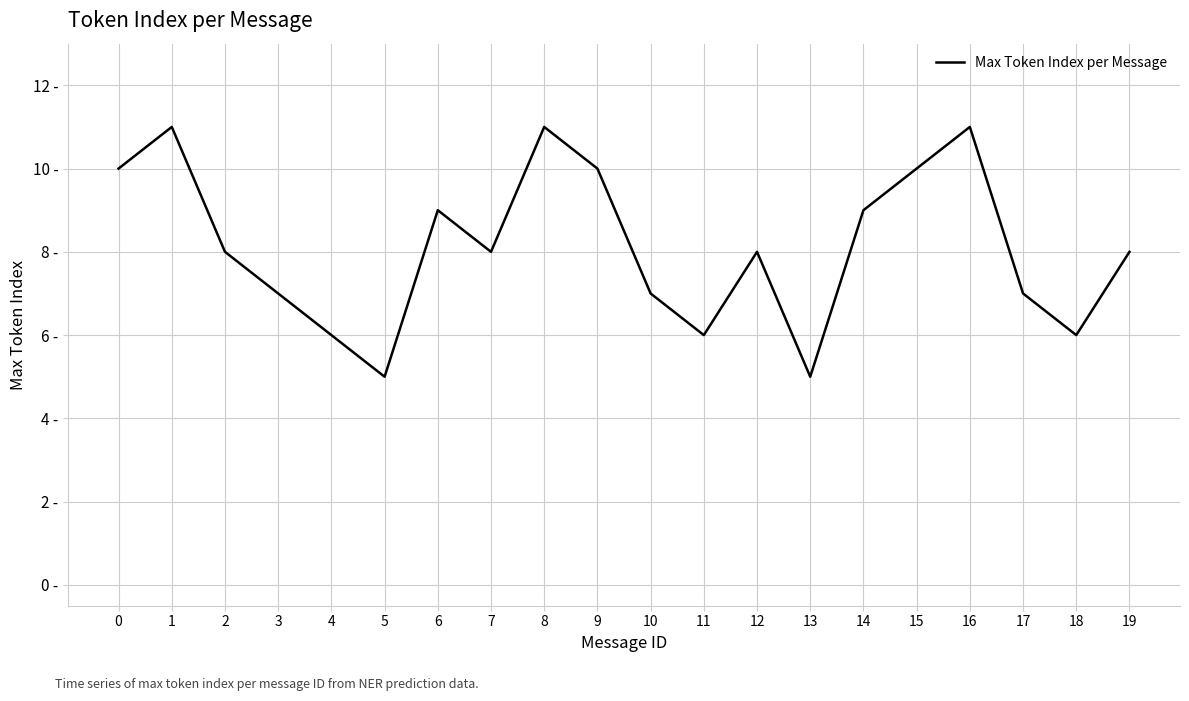

Rank the categories by value from lowest to highest.

5, 13, 4, 11, 18, 3, 10, 17, 2, 7, 12, 19, 6, 14, 0, 9, 15, 1, 8, 16